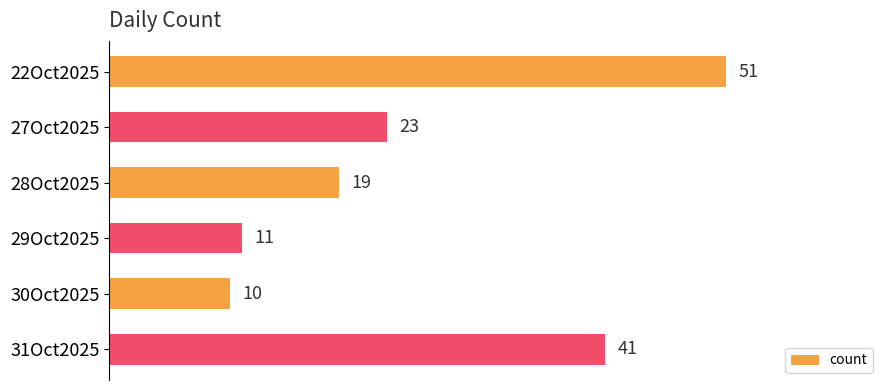

True or false: the data shows 3 at 30Oct2025.

False